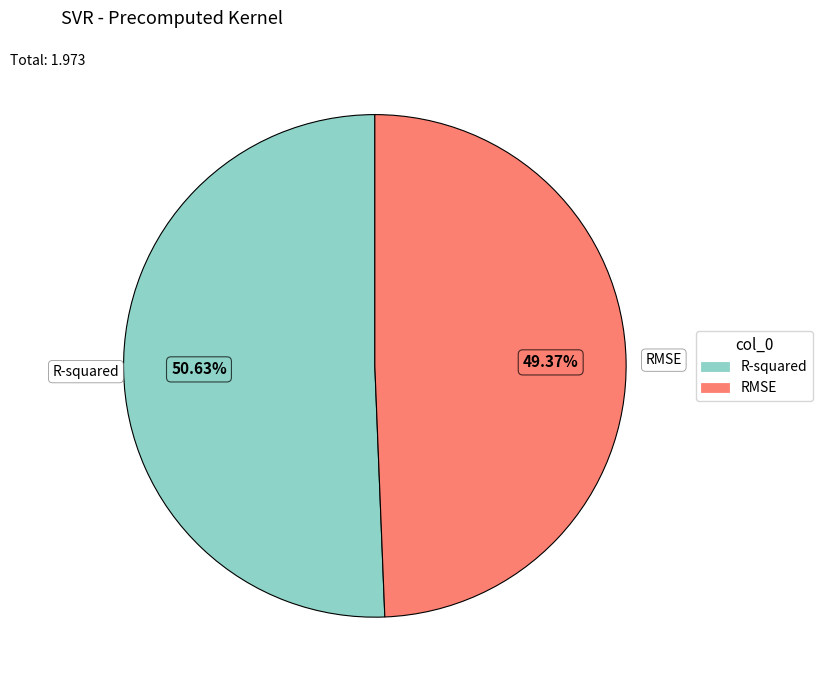

To the nearest percent, what is the difference between the RMSE and R-squared slice percentages?

1%